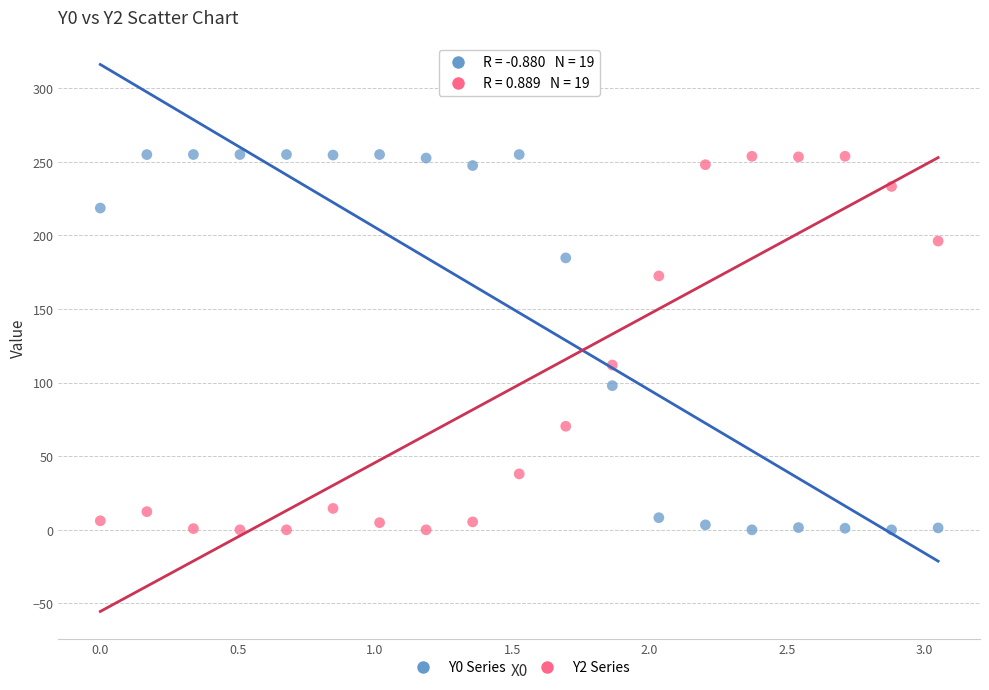

Across all data points, what is the range of X values (max minus min)?

3.1